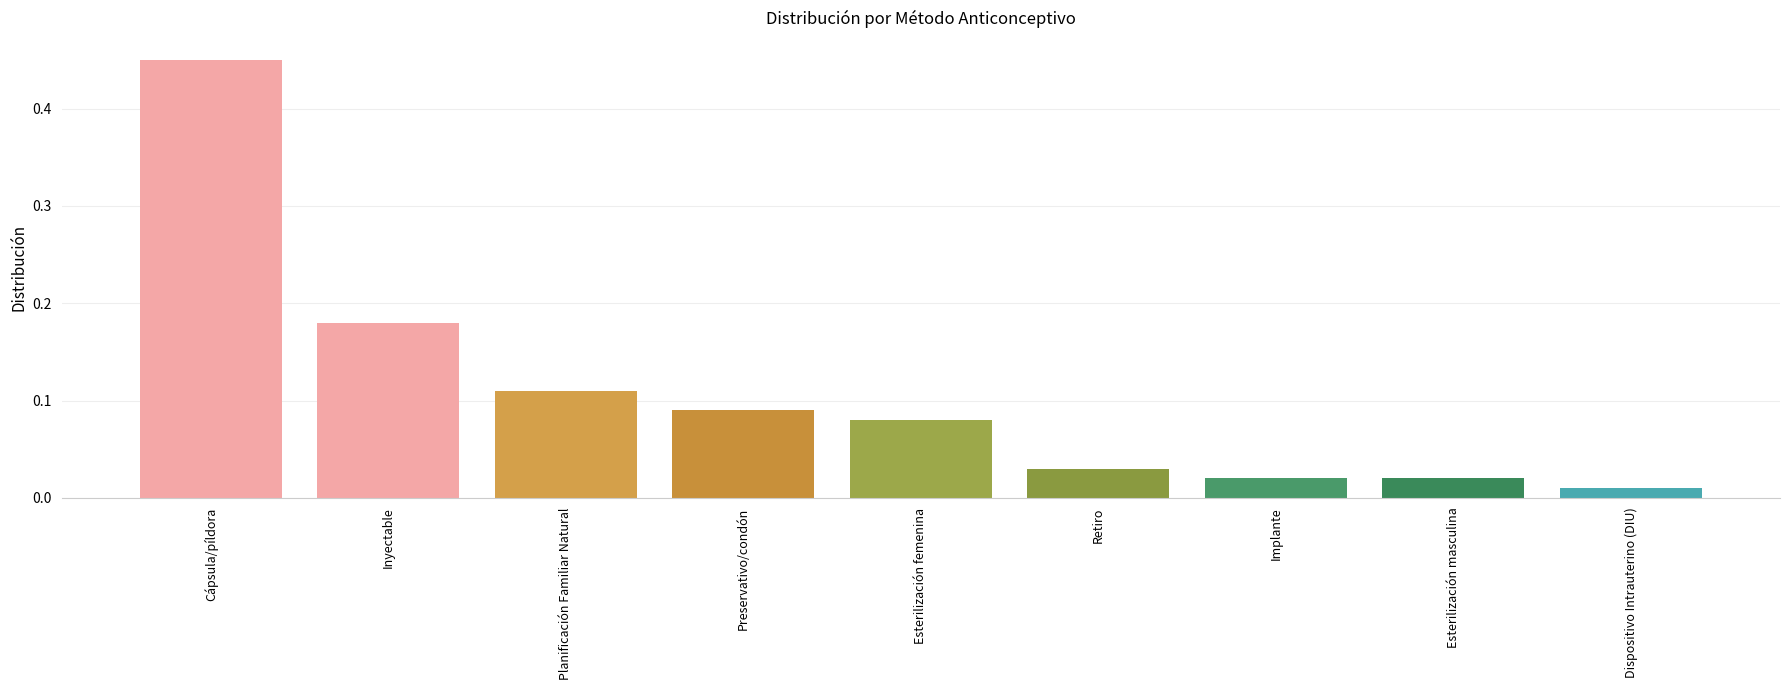

At which category does the chart reach its peak across all series?

Cápsula/píldora